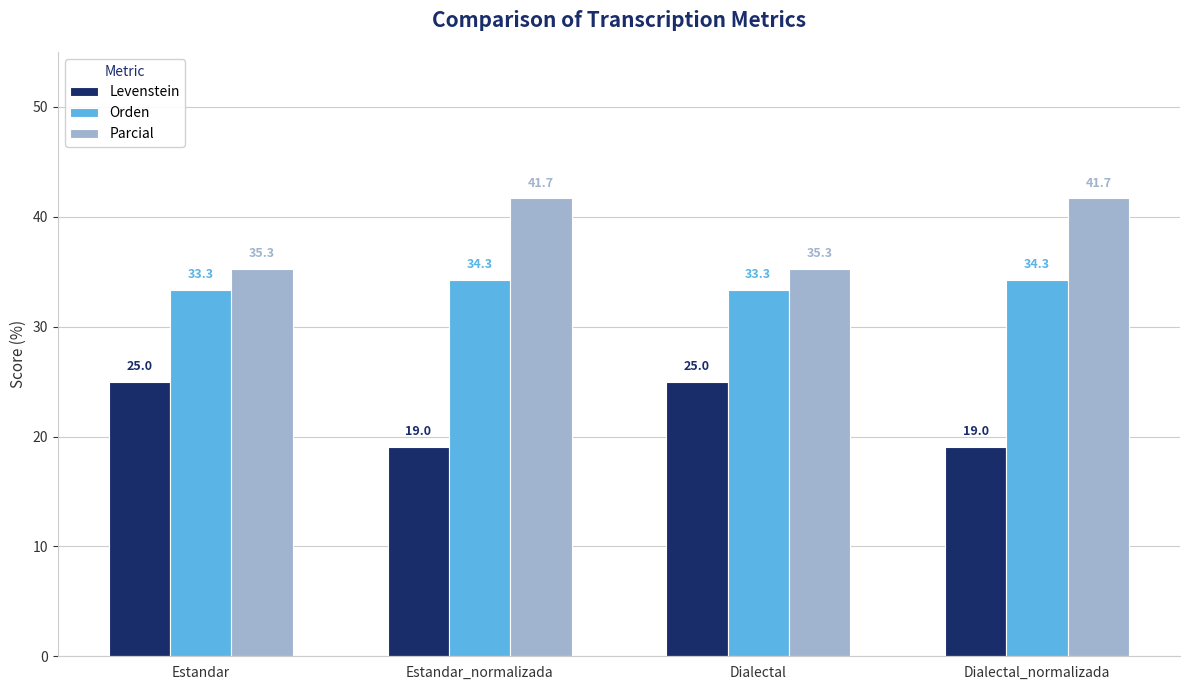

The value of Orden at Dialectal is 33.3. True or false?

True